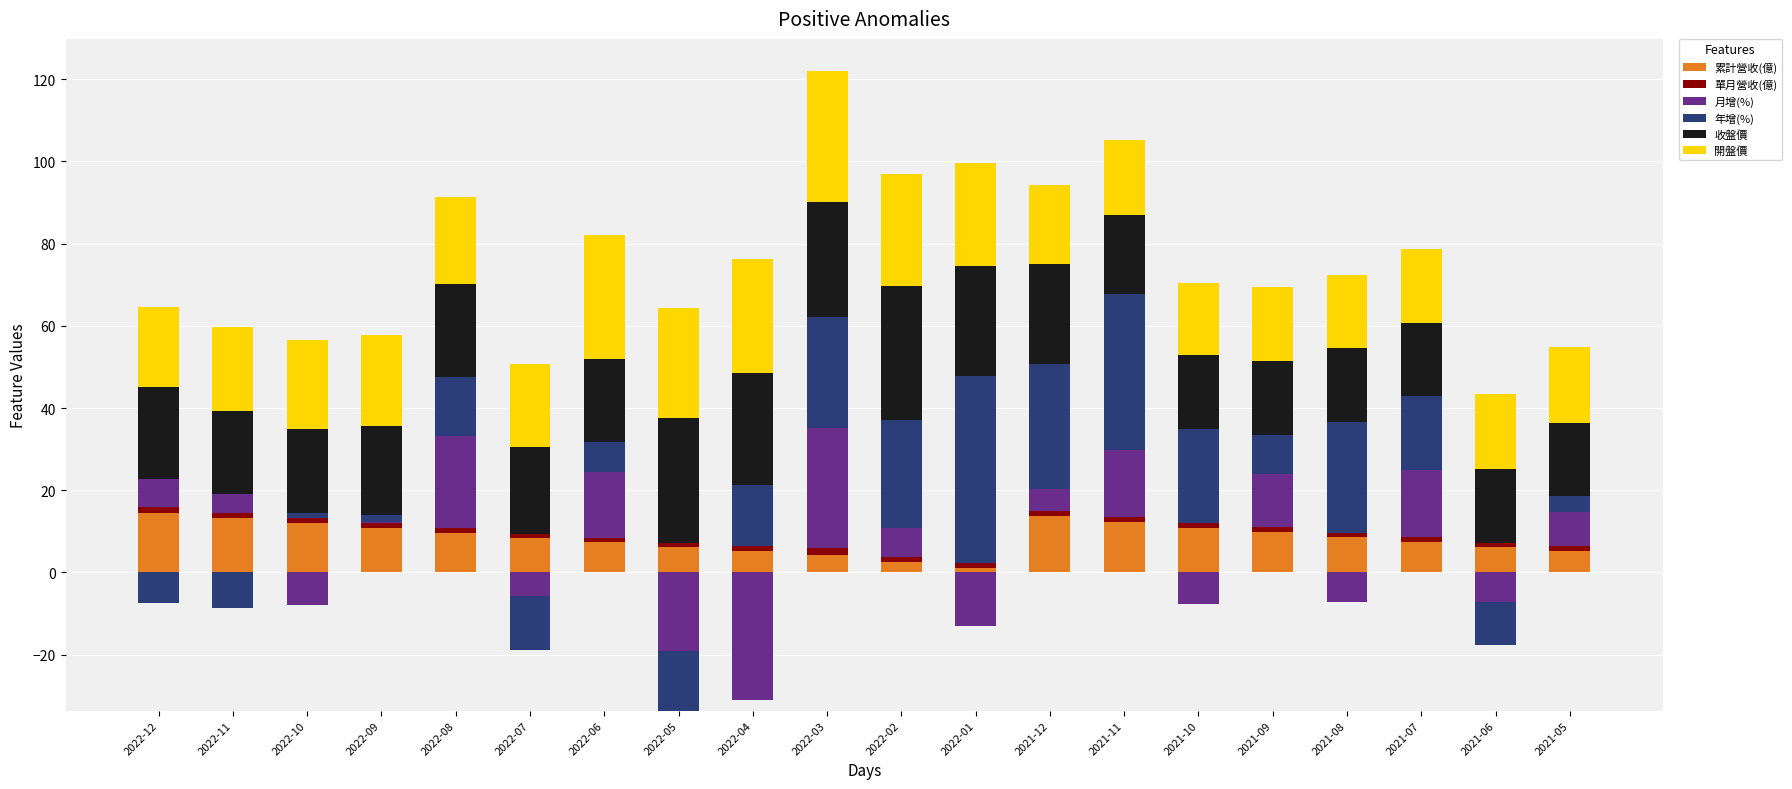

How many bars are there in total?

120